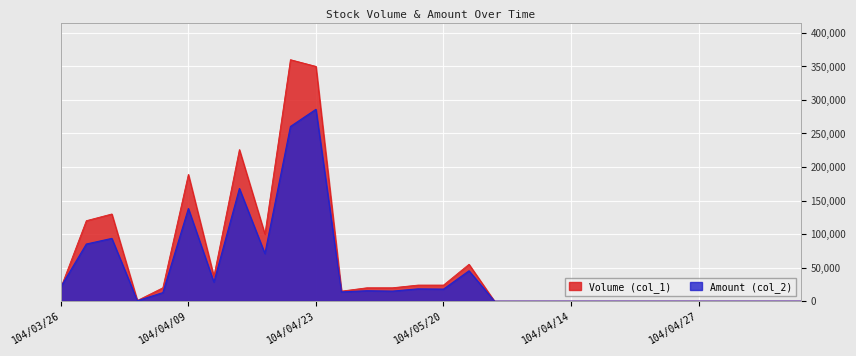

The Amount (col_2) series shows 19995 at 104/05/07. True or false?

False